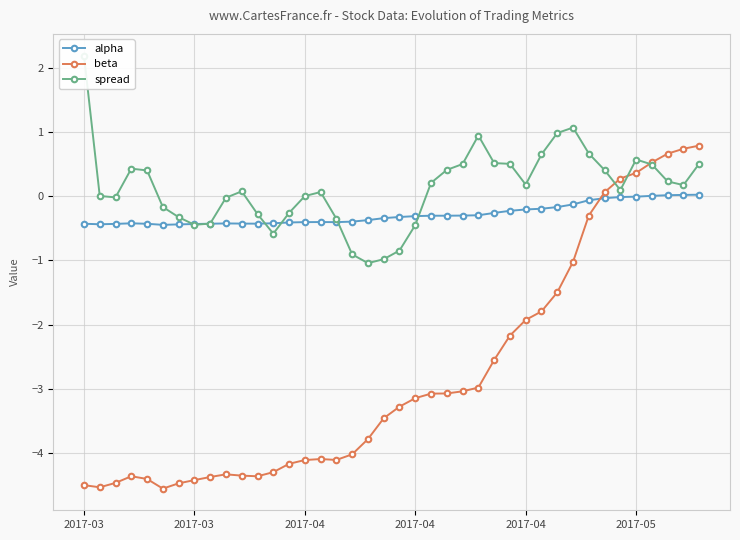

Is it true that alpha equals -0.1 at 32?

True